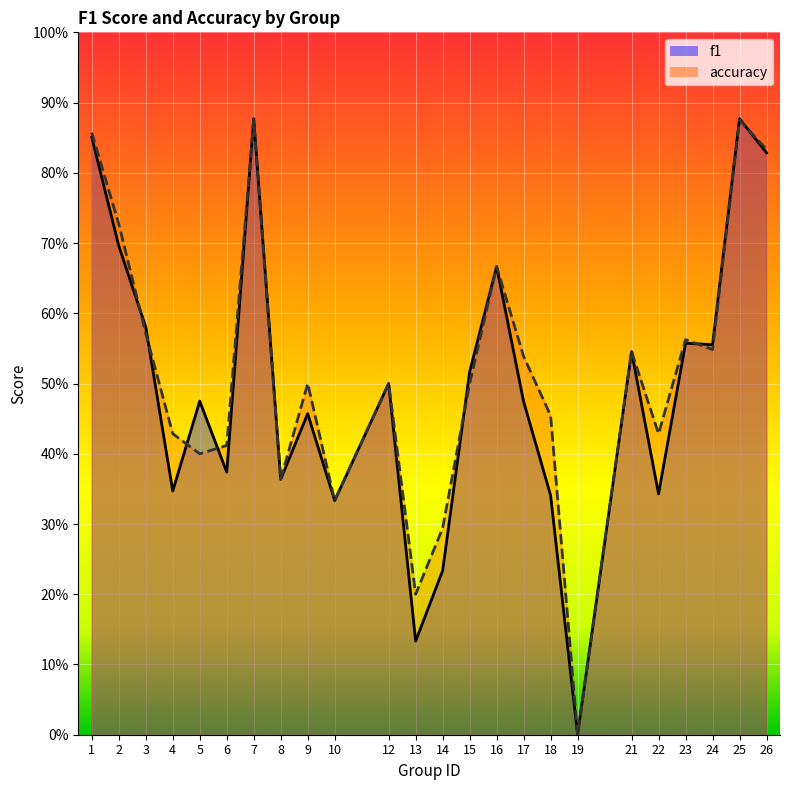

What is the total value across all series at 17?

1.0